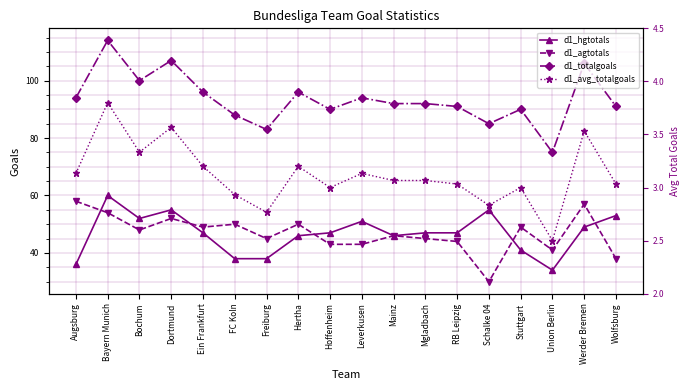

What is the difference between the second highest and minimum values in the d1_hgtotals series?

21.0